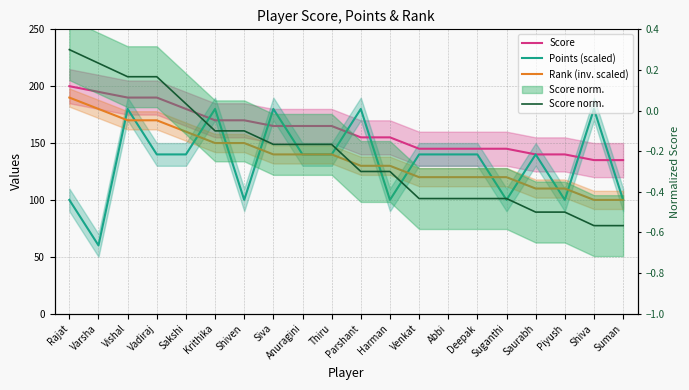

The value of Score at Vishal is 190.0. True or false?

True